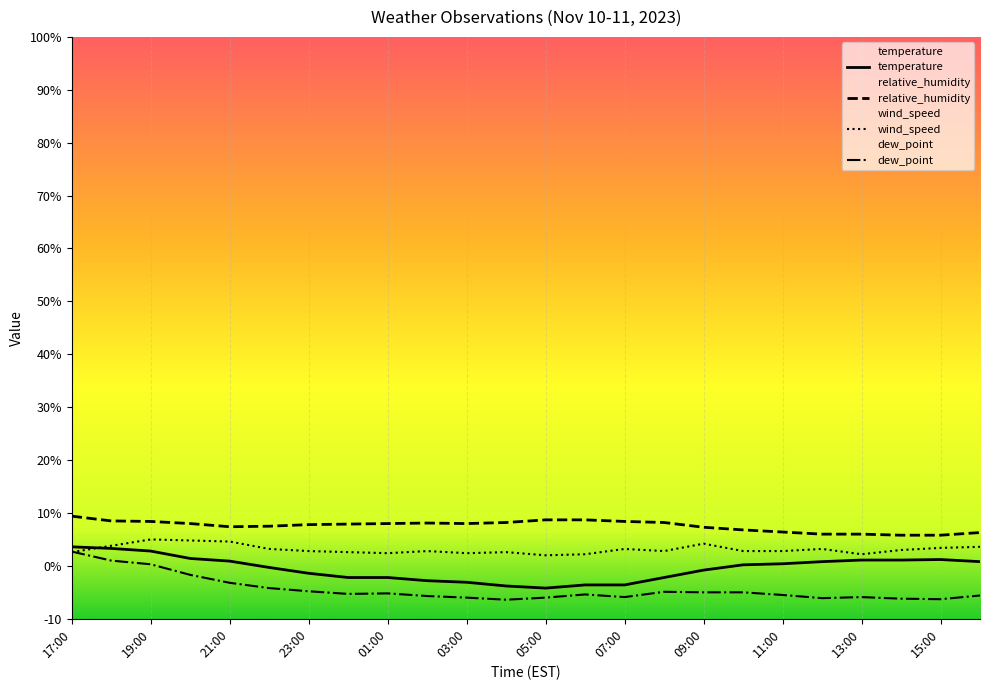

What value does the temperature series have at 17:00?

3.6